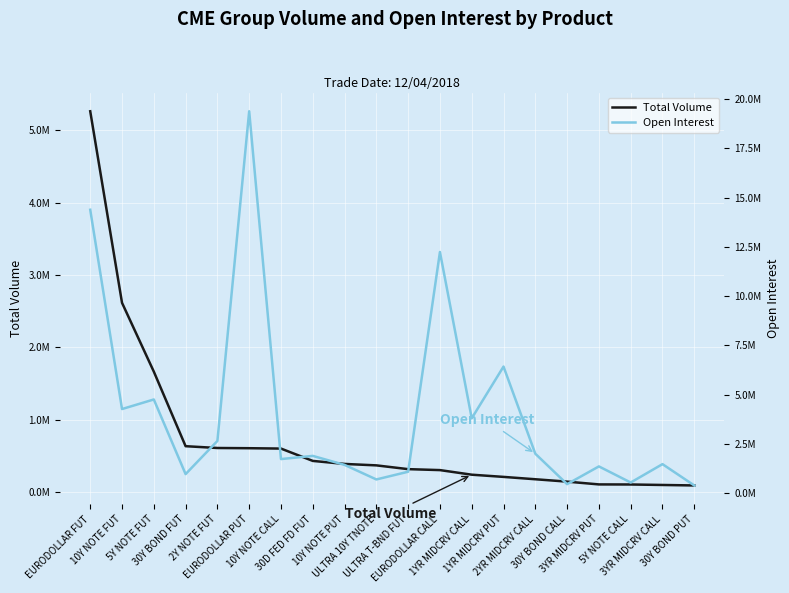

What is the difference between the maximum and minimum values in the Open Interest series?

18993921